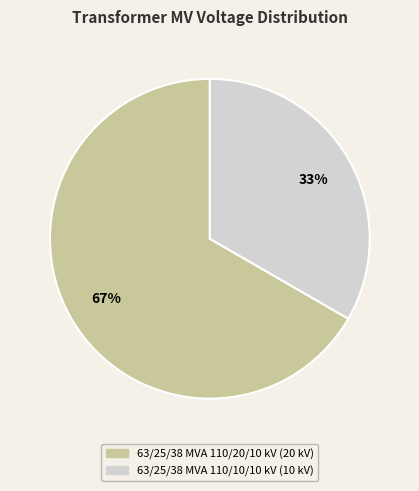

Combined, do 63/25/38 MVA 110/10/10 kV and 63/25/38 MVA 110/20/10 kV account for over 50%?

Yes